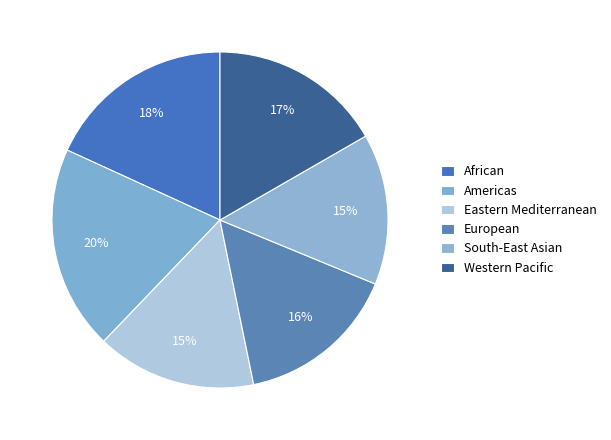

To the nearest percent, what is the average slice percentage?

17%